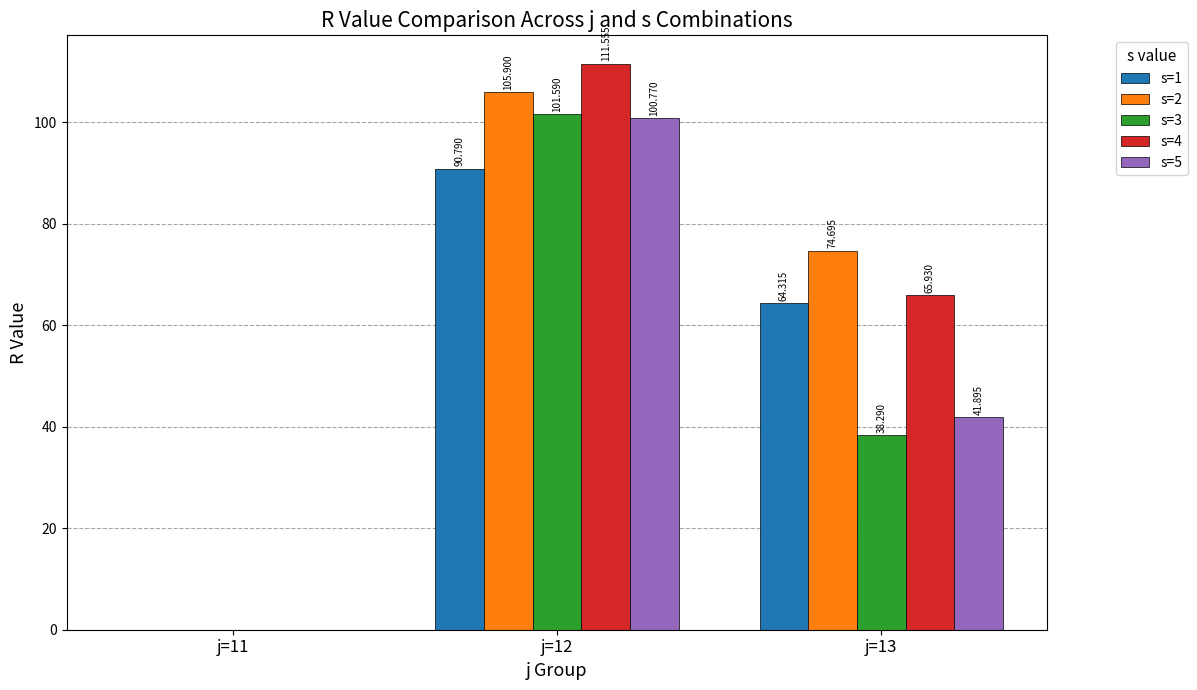

What is the sum of all s=4 values?

177.5